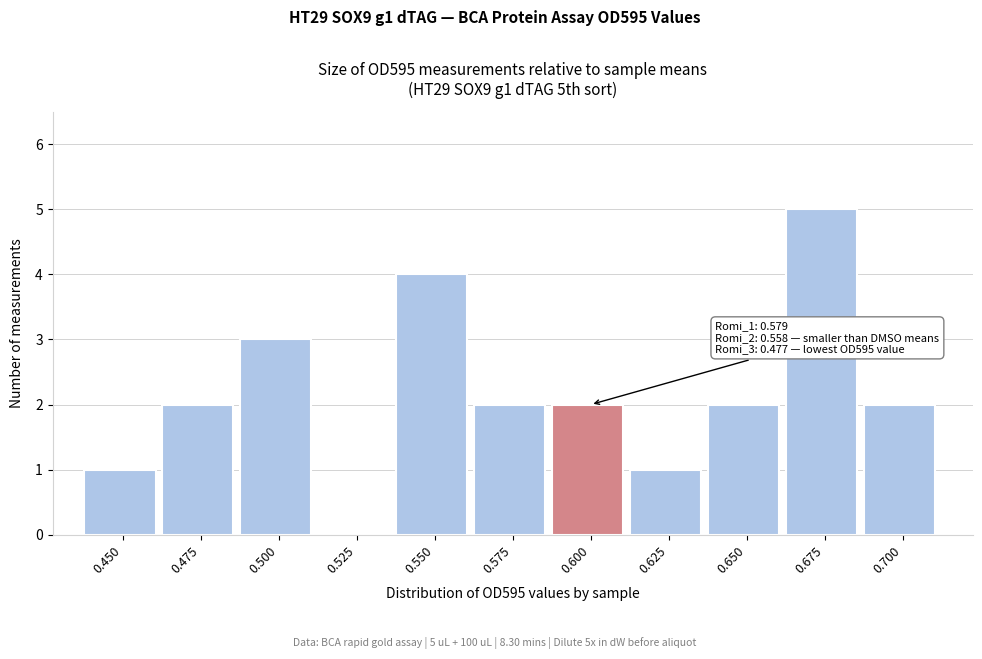

Reading left to right, transcribe all the data shown in this chart.

0.450=1	0.475=2	0.500=3	0.525=0	0.550=4	0.575=2	0.600=2	0.625=1	0.650=2	0.675=5	0.700=2